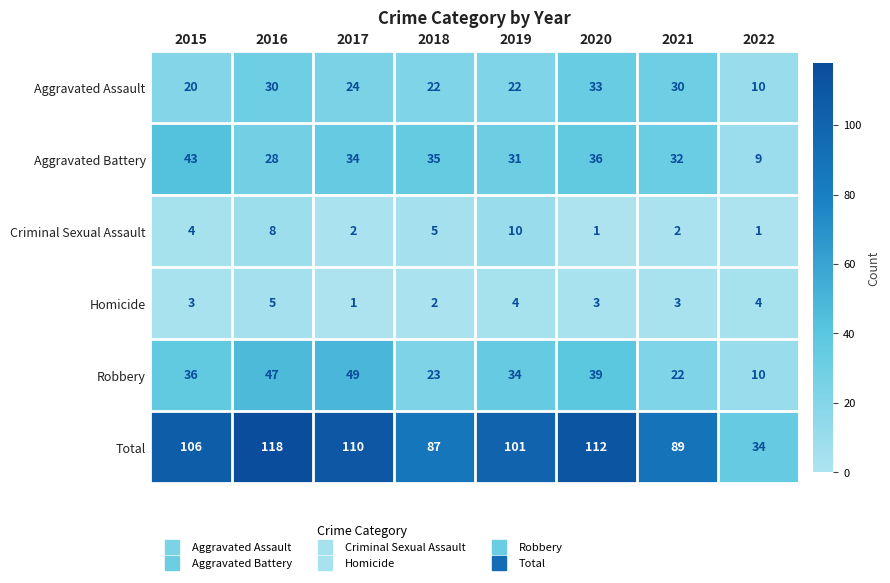

Which category has the highest value across all series?

2016